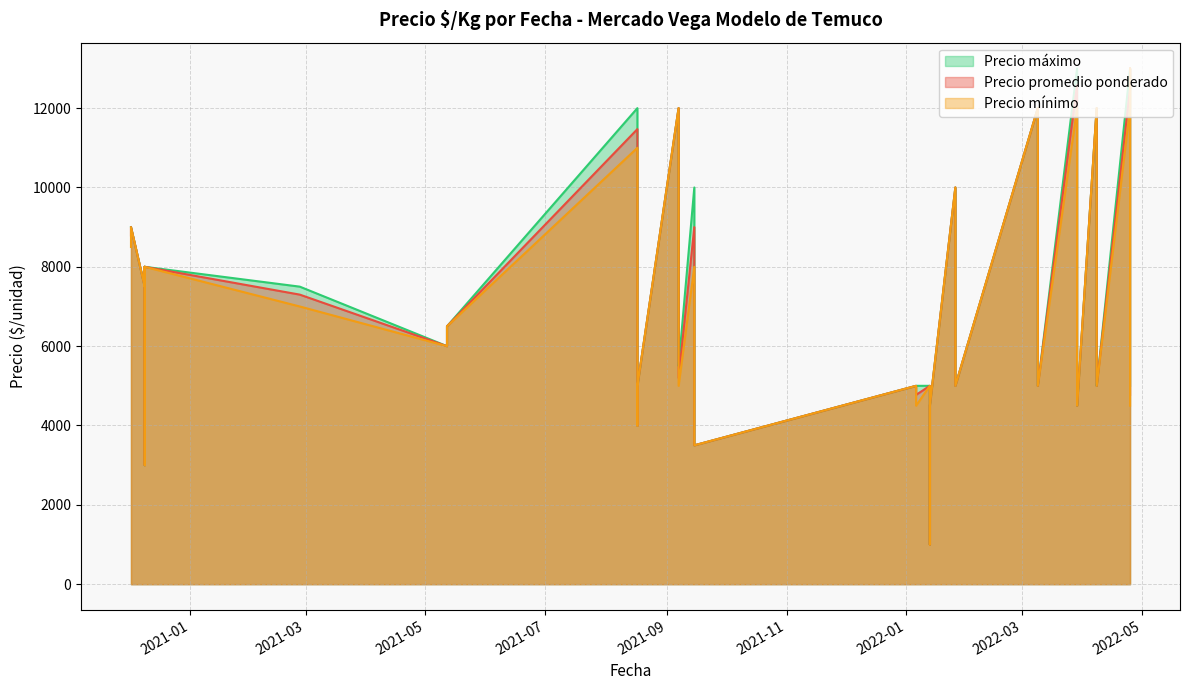

List the series in order of their peak value, highest first.

Precio promedio ponderado, Precio mínimo, Precio máximo